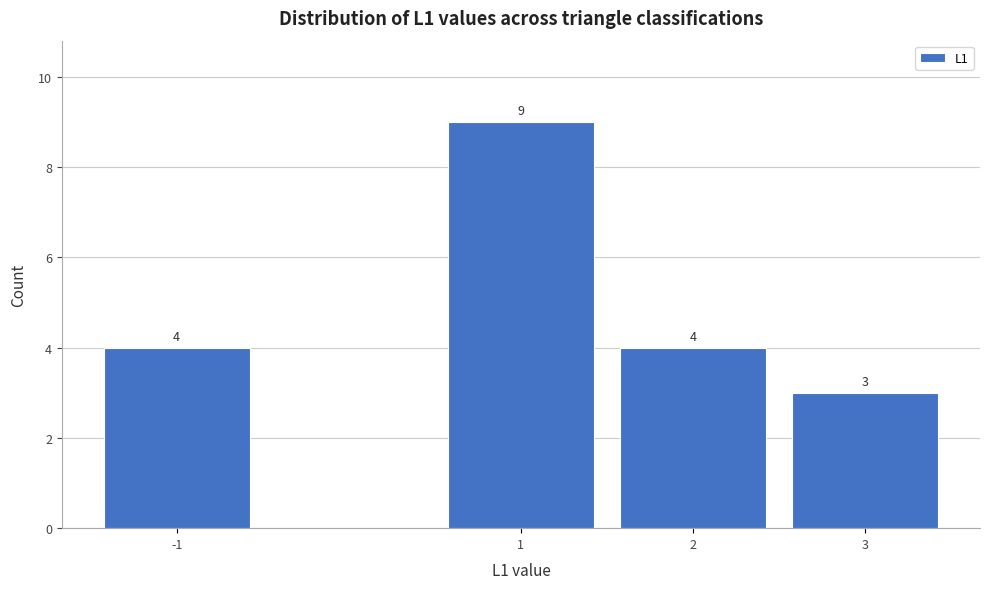

Reading right to left, what are all the values shown in this chart?

3=3	2=4	1=9	-1=4